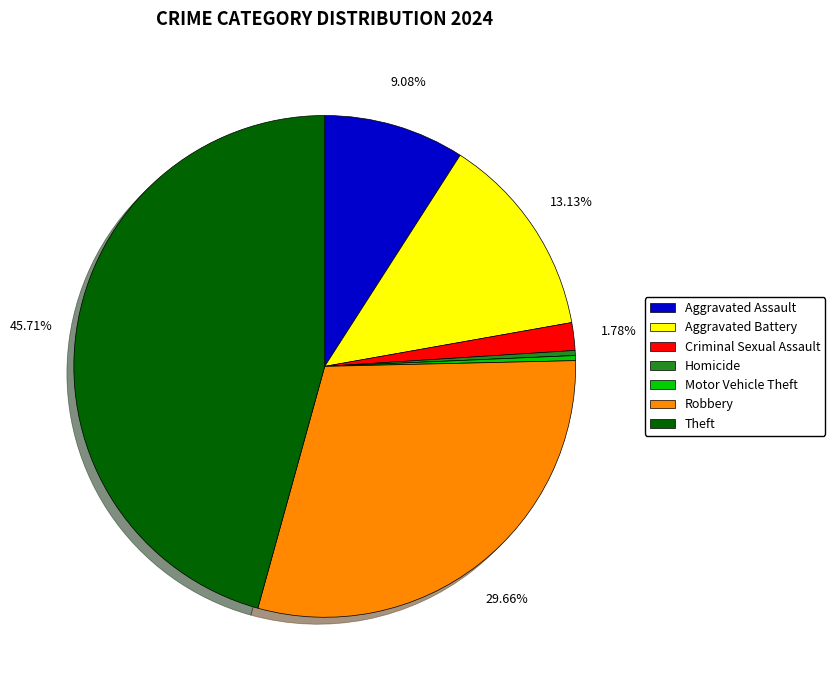

To the nearest percent, what is the difference between the largest and smallest slice percentages?

45%